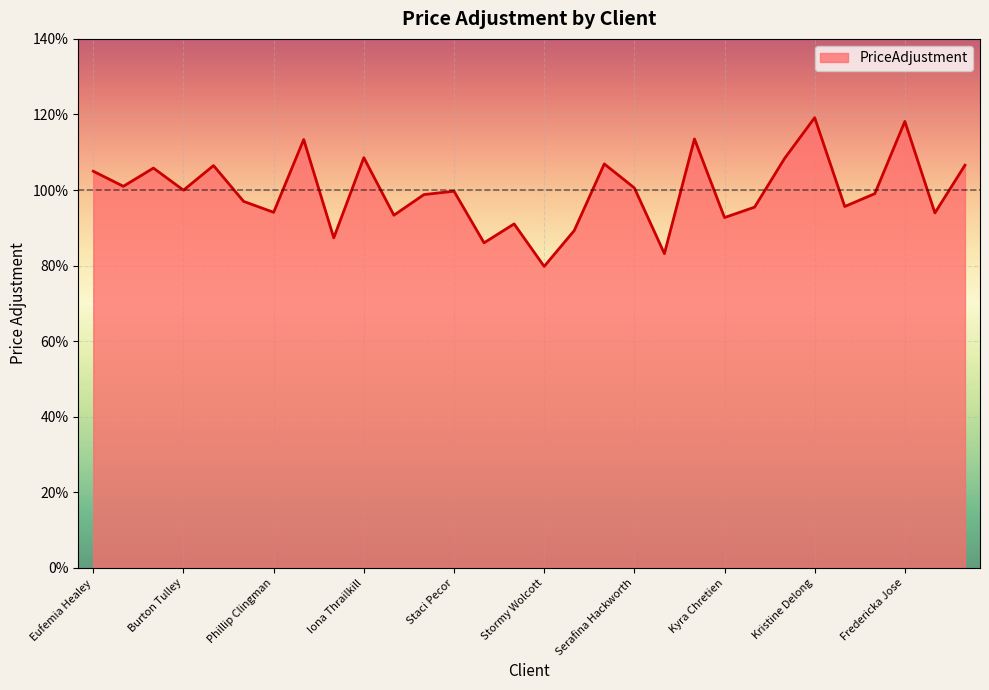

Does the chart have visible grid lines?

Yes